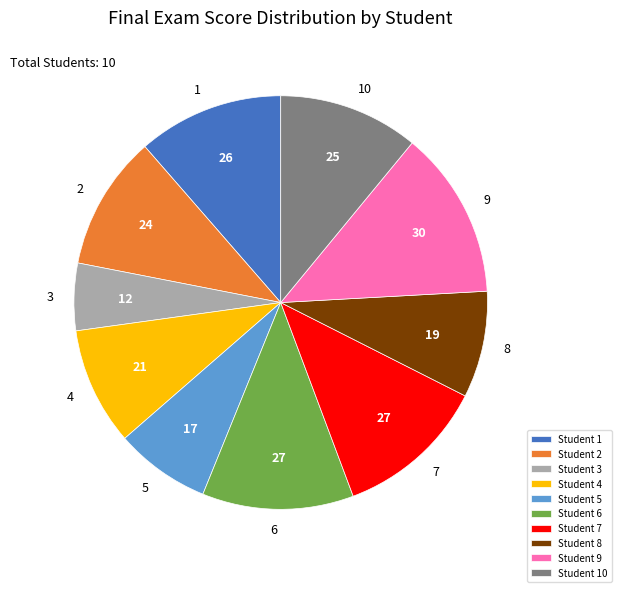

Which category has the biggest portion of the pie?

Student 9